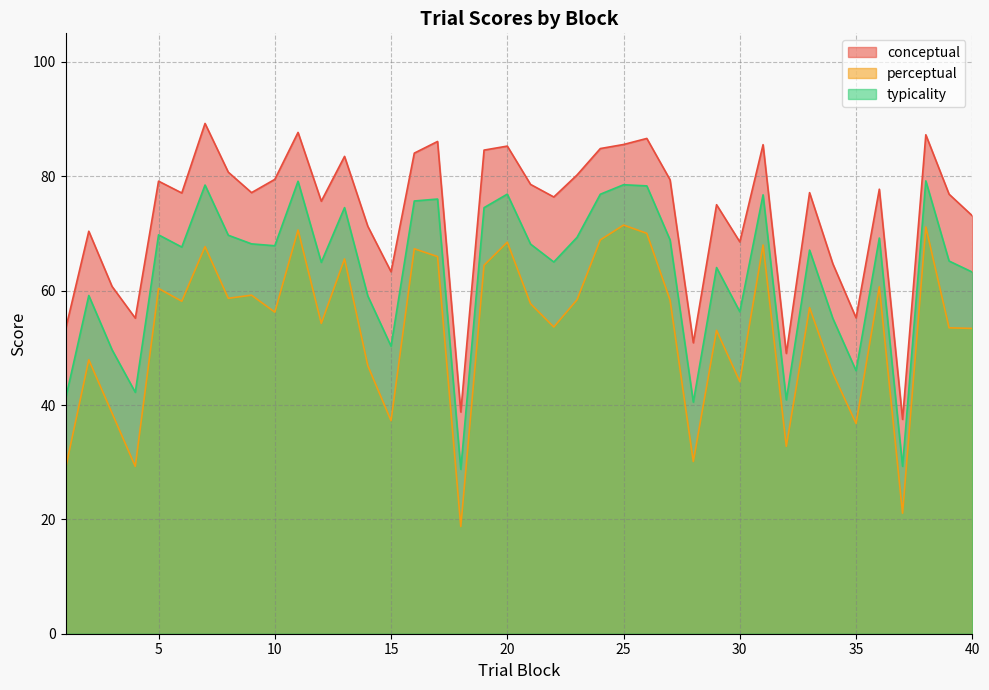

What are all the series names shown in the legend?

conceptual, perceptual, typicality